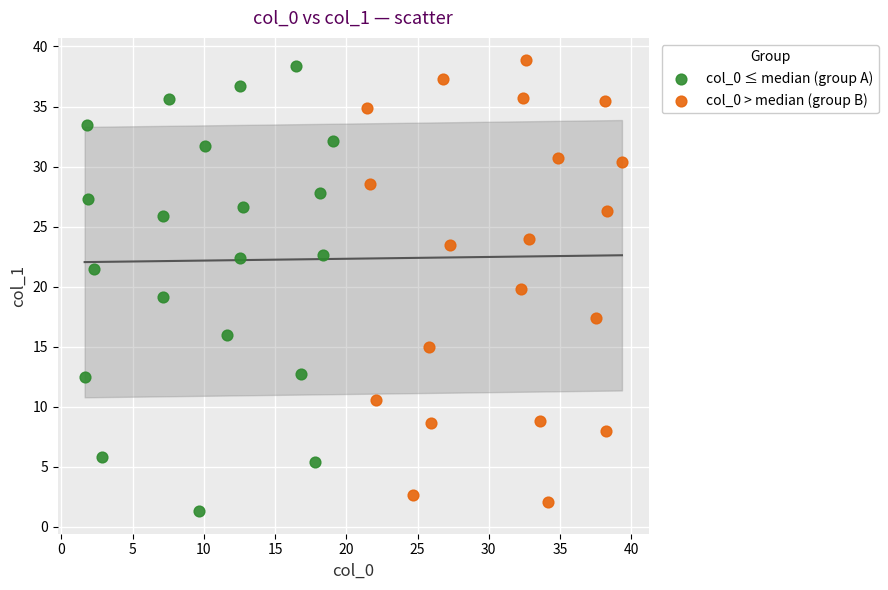

What are all the series names shown in the legend?

col_0 ≤ median (group A), col_0 > median (group B)